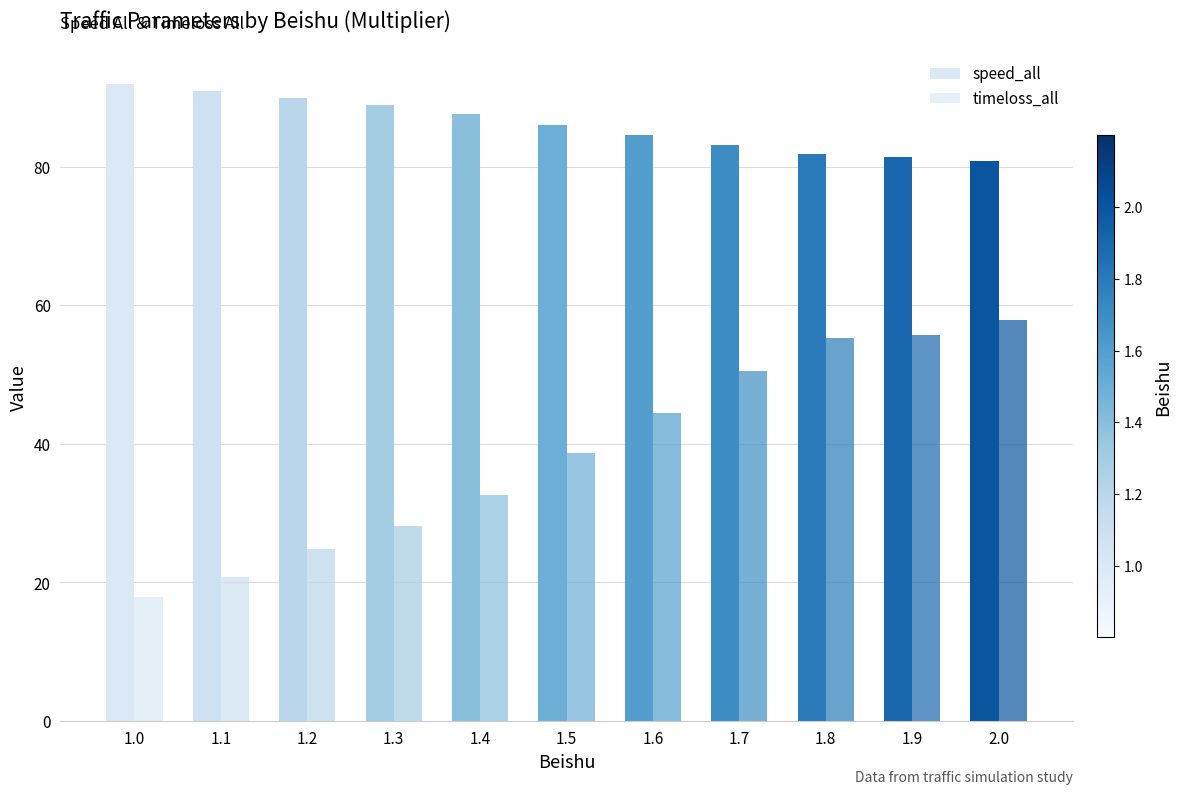

What is the sum of the speed_all values at 1.1 and 1.2?

180.8